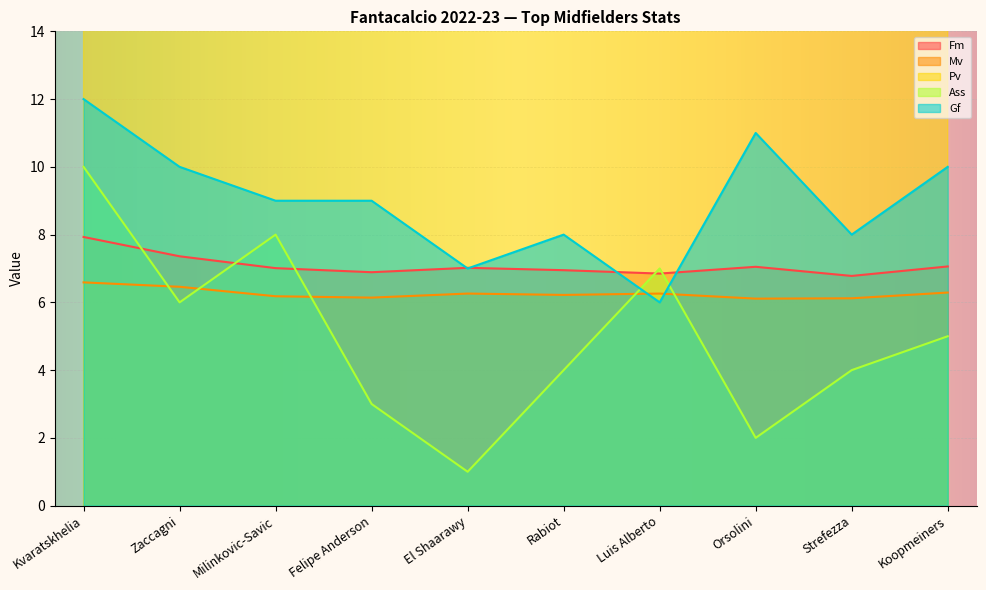

What are all the series names shown in the legend?

Fm, Mv, Pv, Ass, Gf